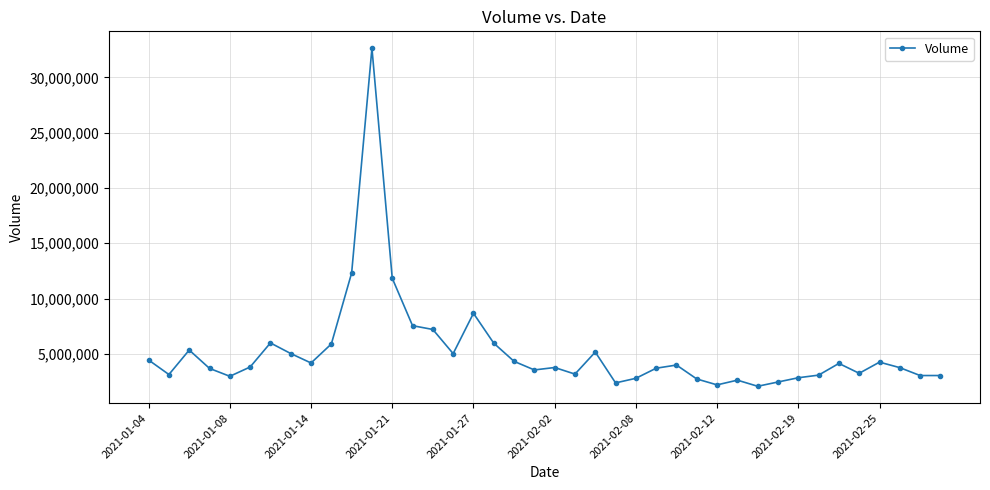

Is this an area chart (filled region under the line)?

No